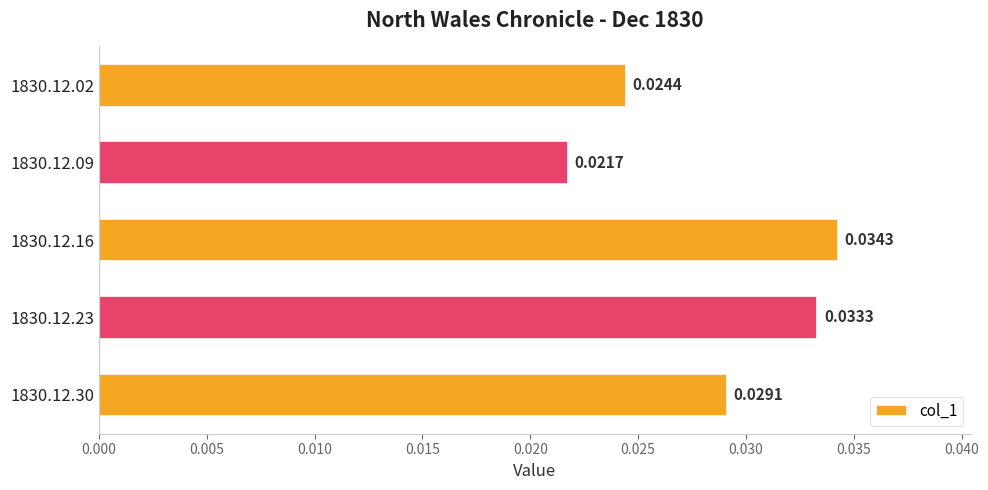

Which has a higher value, 1830.12.16 or 1830.12.23?

1830.12.16